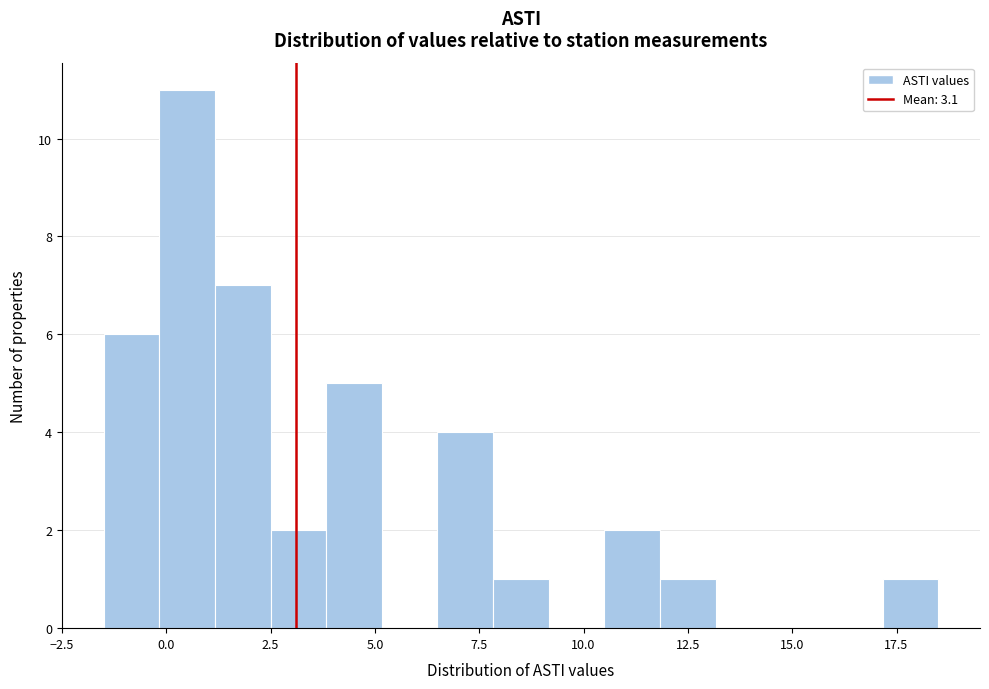

Read against the x-axis, roughly where is the centre of the tallest bar?

0.5